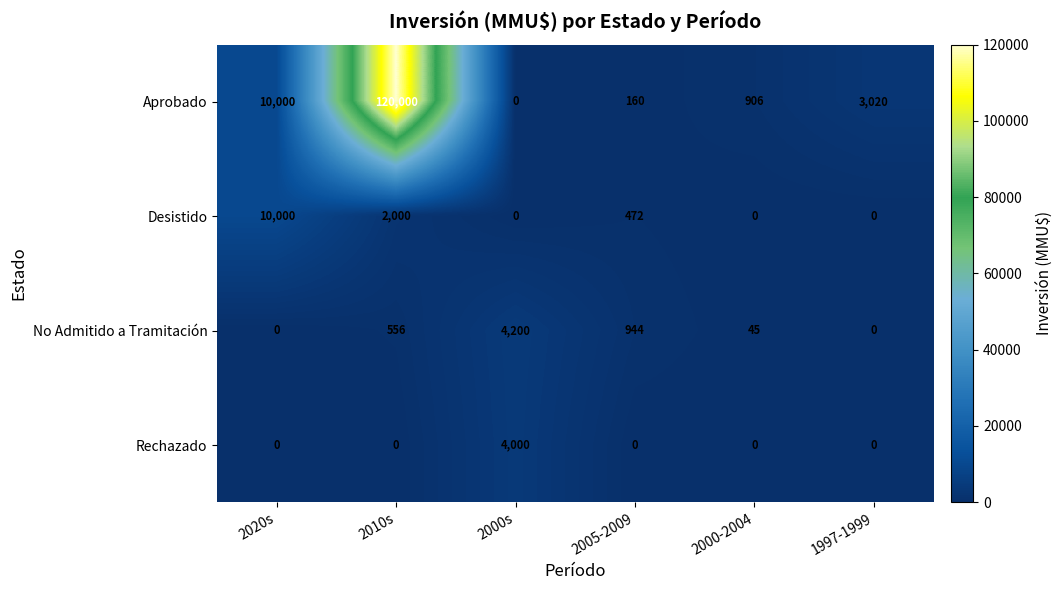

What is the sum of the Rechazado values at 2000s and 2005-2009?

4000